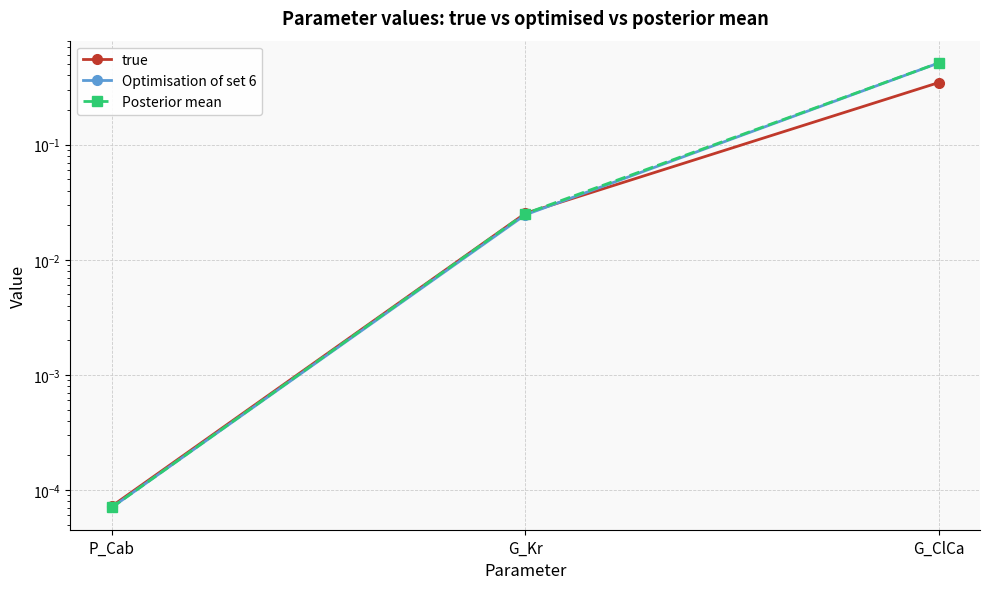

Is the value of true at G_ClCa greater than the value of Posterior mean at G_Kr?

Yes